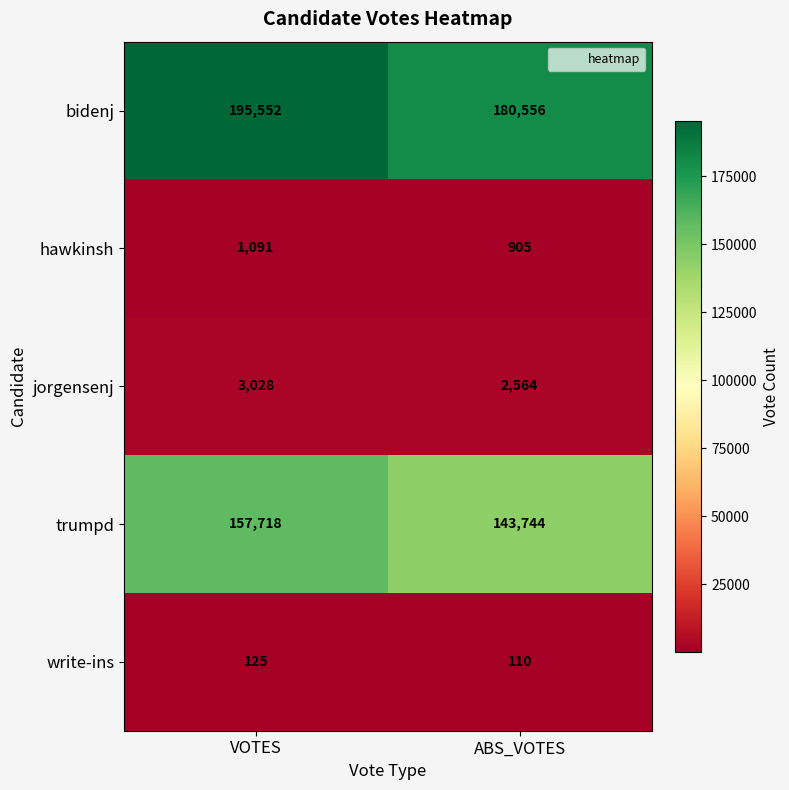

At how many categories does at least one series exceed 192101?

1